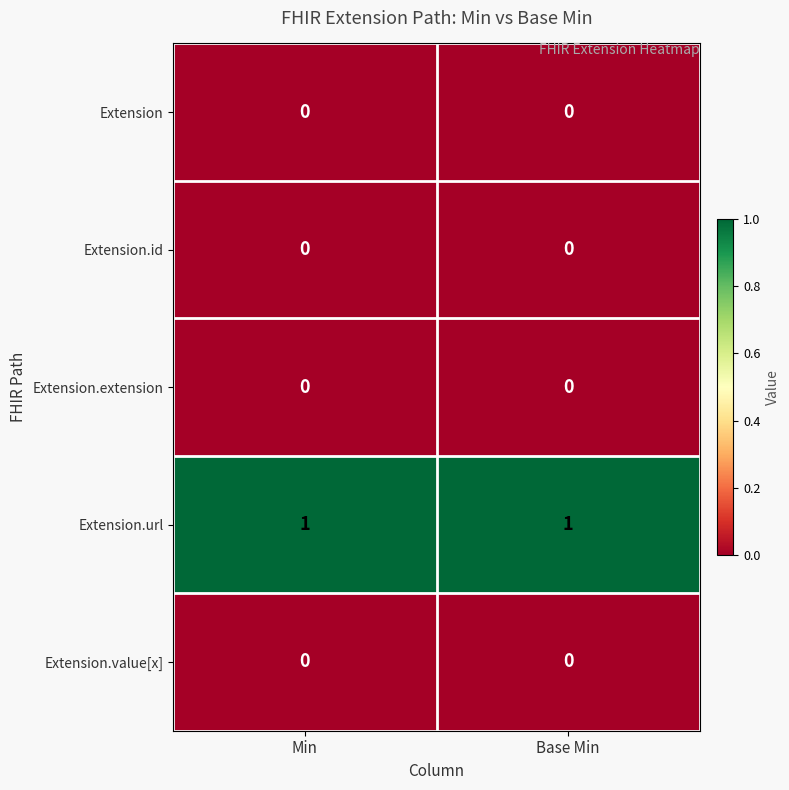

At how many categories does at least one series exceed 0?

2